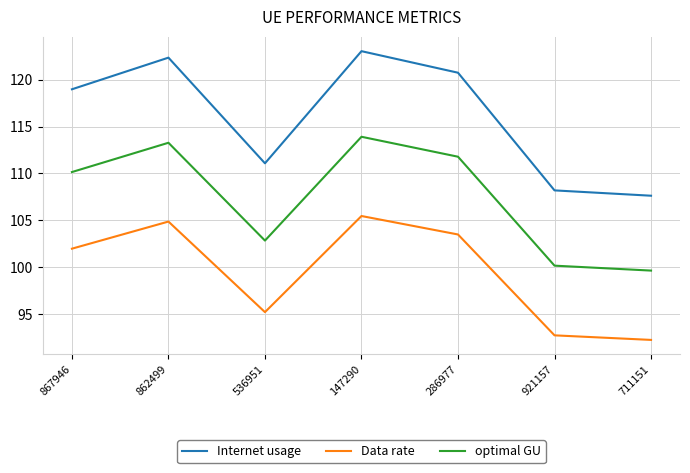

At which category does optimal GU reach its first local peak?

862499